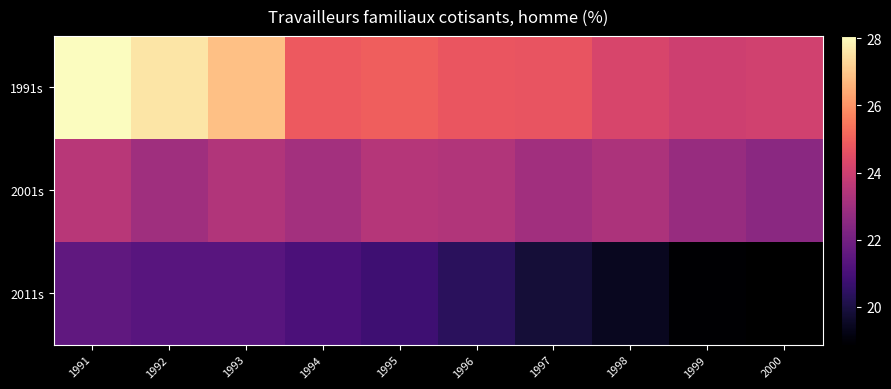

At which label is 2011s closest to 20?

1997